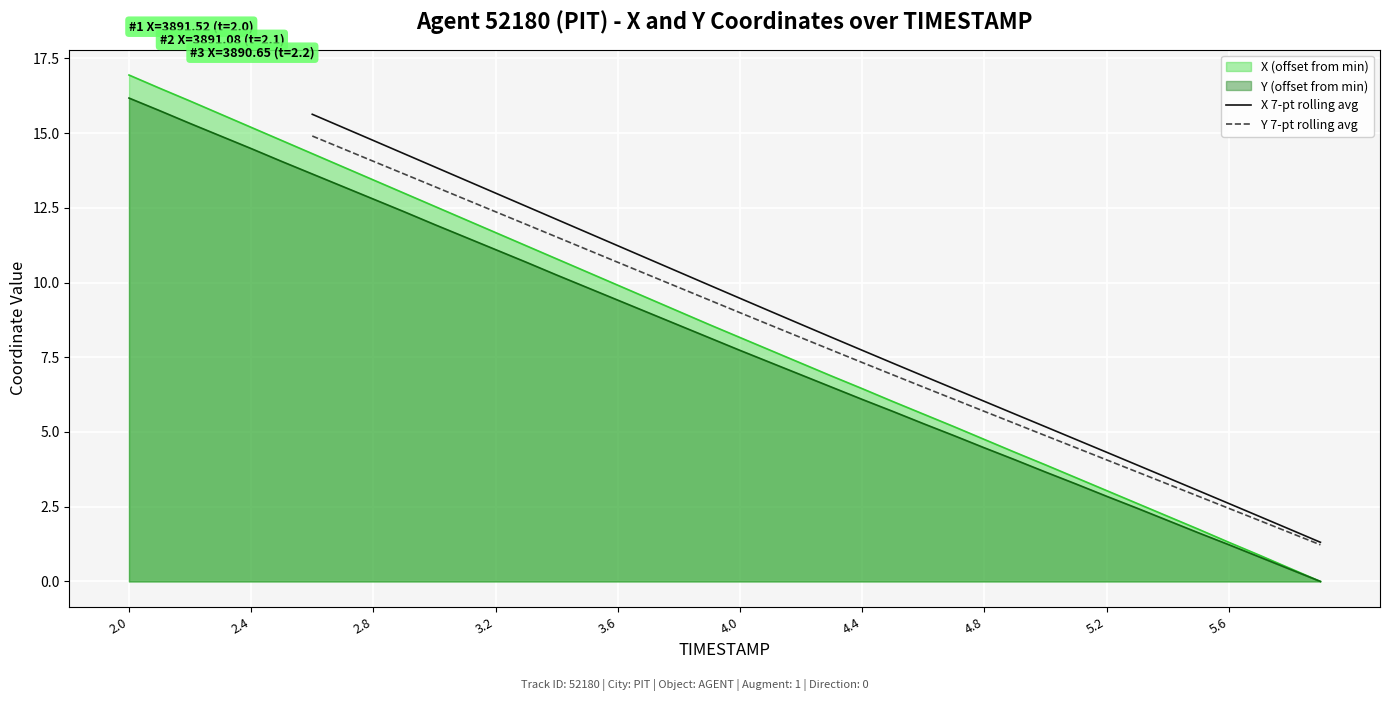

What is the highest value of the Y (offset from min) series?

16.2